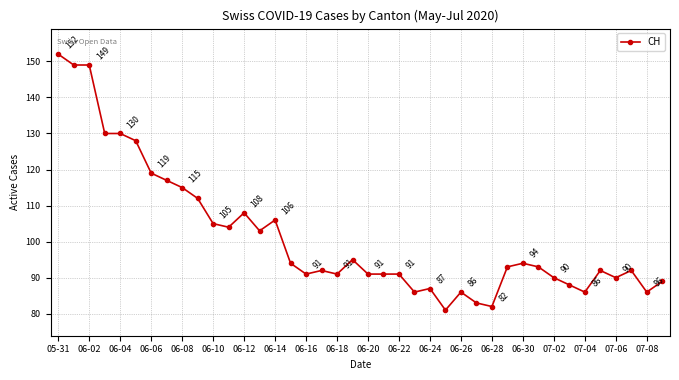

What is the minimum value shown in the chart?

81